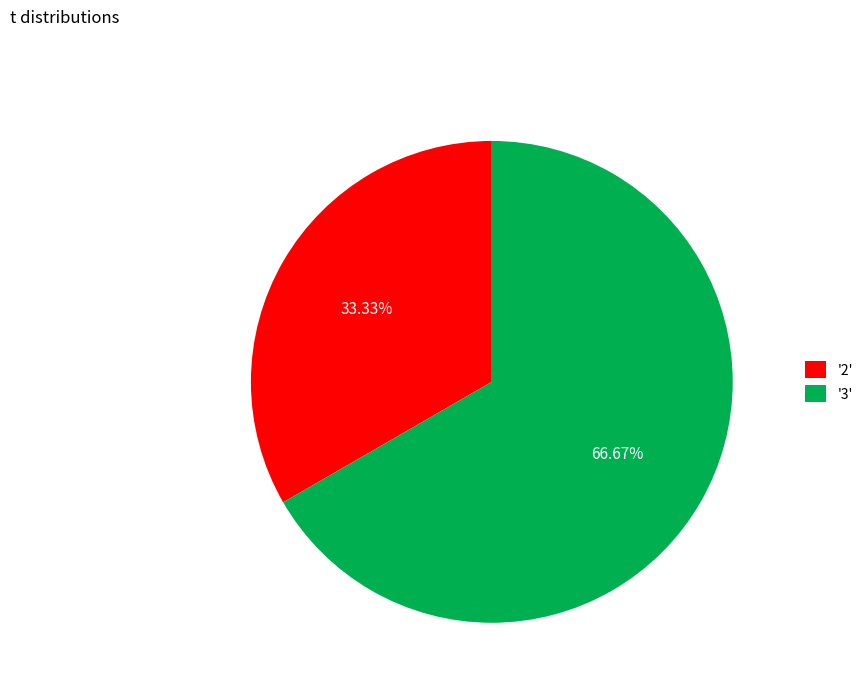

Which has a higher value, '3' or '2'?

'3'